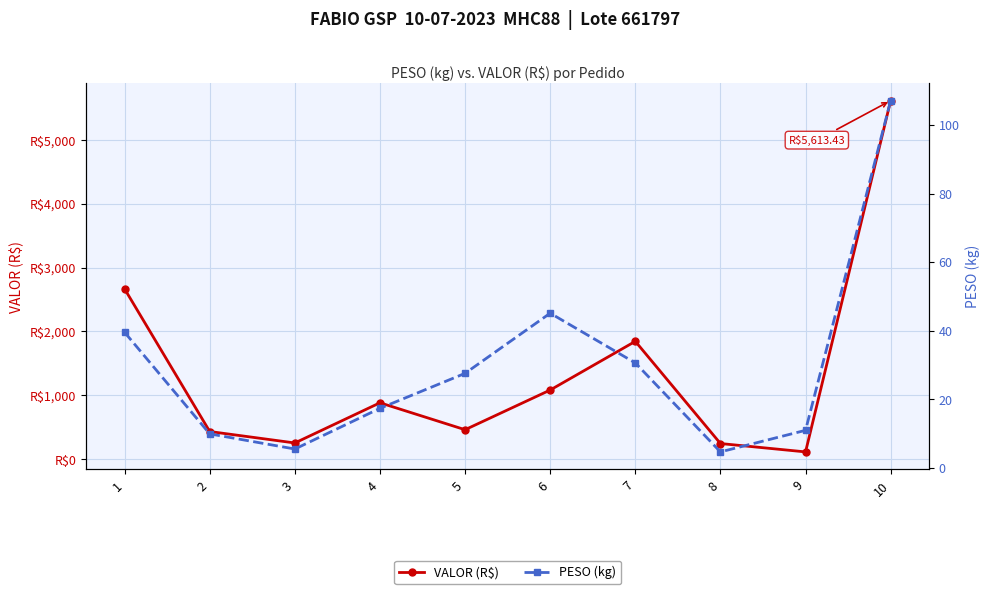

Between 1 and 10, which series saw the biggest shift?

VALOR (R$)